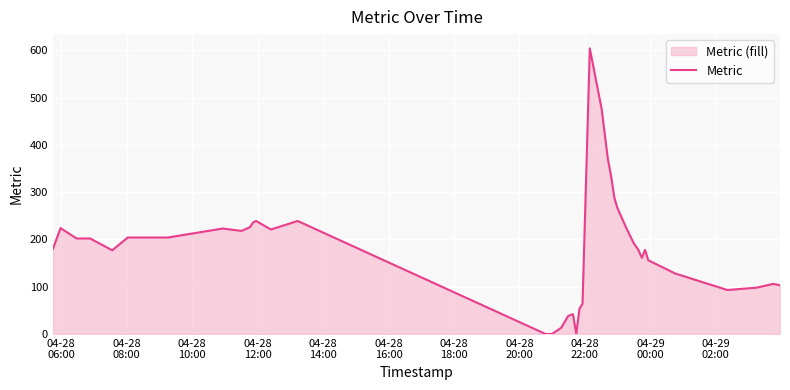

What is the difference between the maximum and minimum values?

604